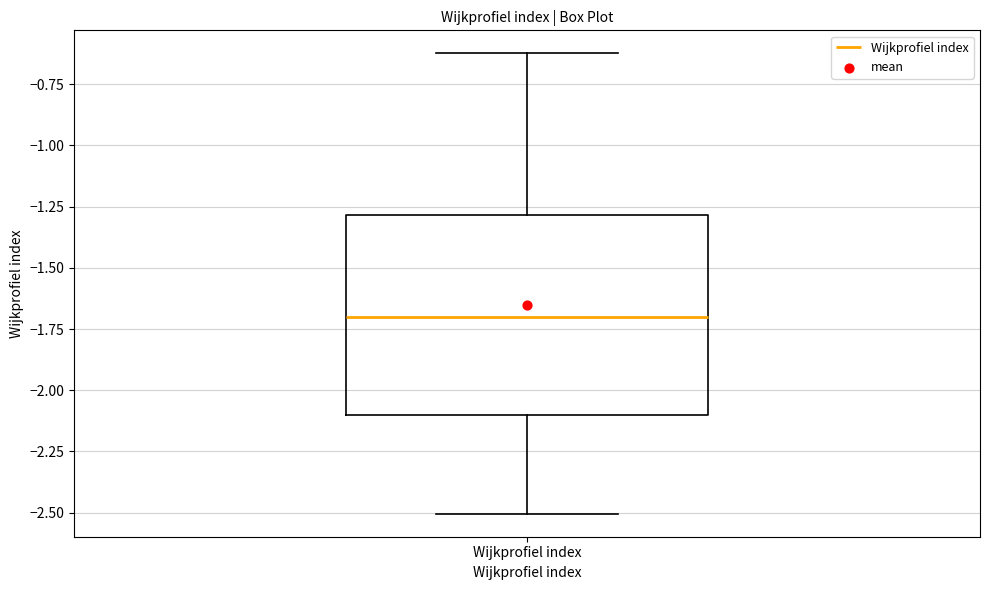

Read this box plot against the y-axis: the position of the median line, the range covered by the box, and the ends of both whiskers. The values are not printed on the chart, so give them approximately, as read against the axis.

median -1.7, box -2.1 to -1.3, whiskers -2.5 to -0.6